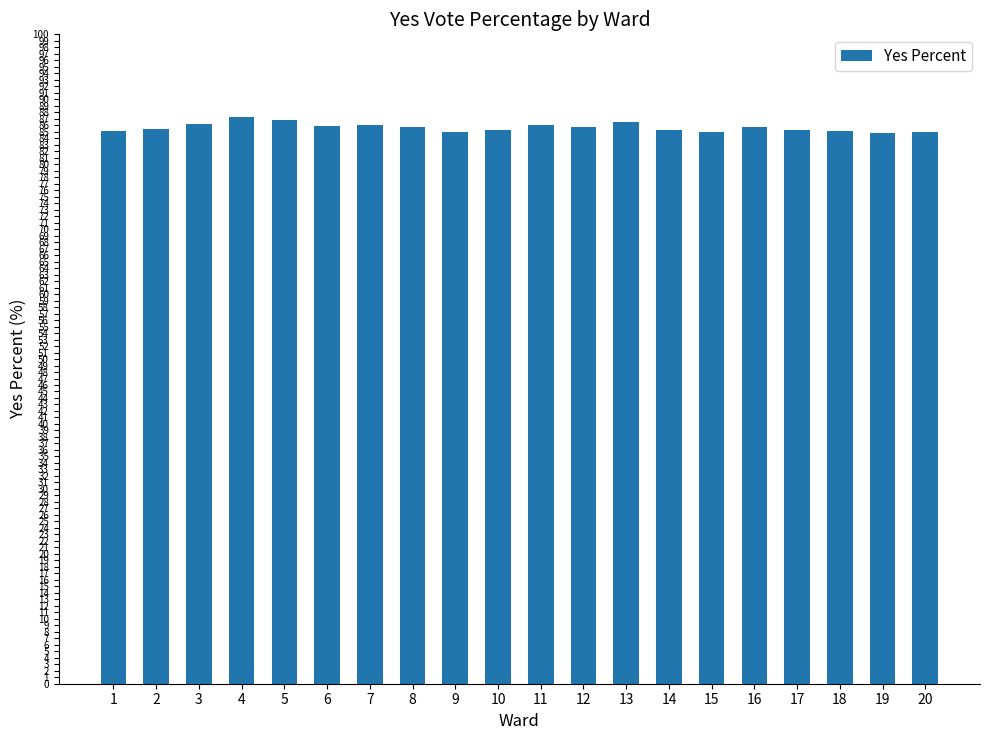

What is the minimum value shown in the chart?

84.9